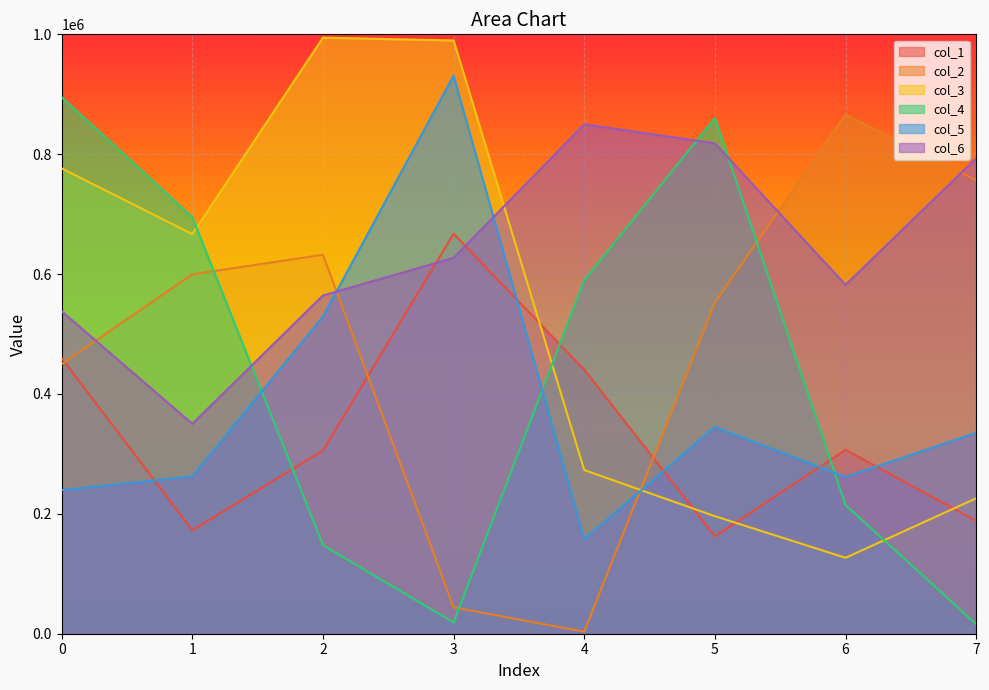

What is the value of the col_3 point at the 8th from the left?

225952